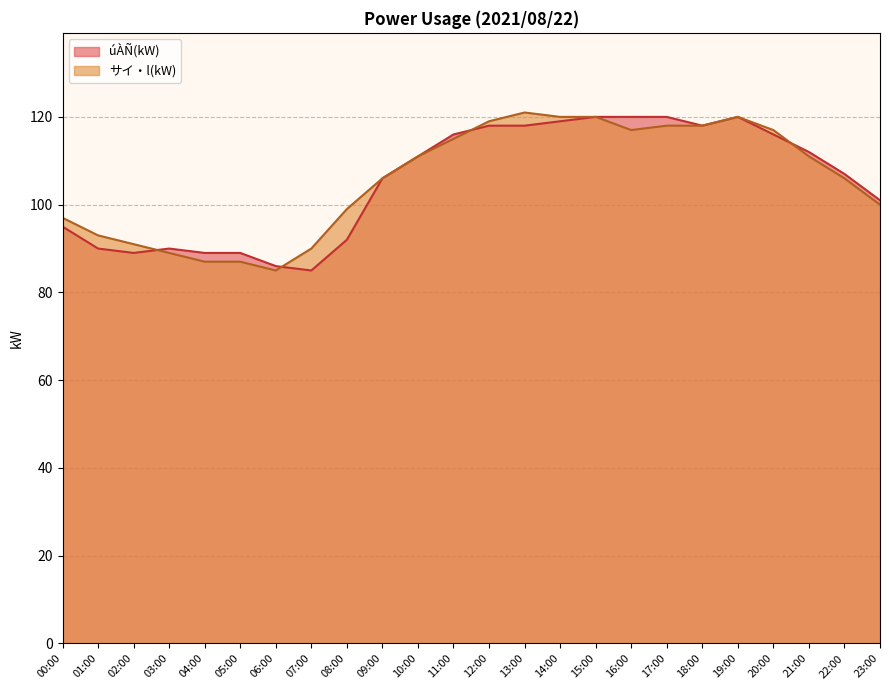

Which label corresponds to the smallest value in the chart?

07:00